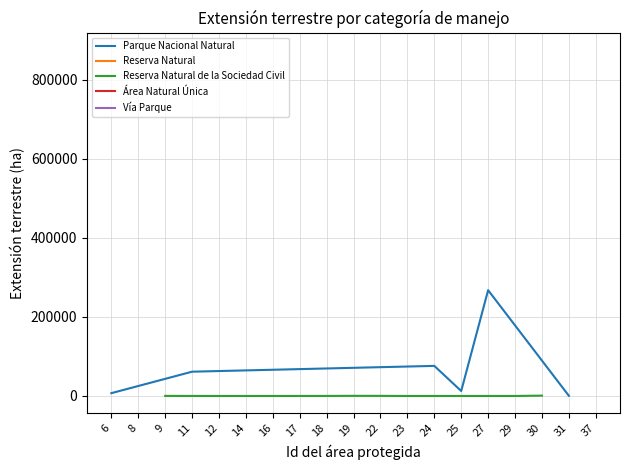

What is the difference between the second highest and second lowest values in the Reserva Natural series?

8536.1